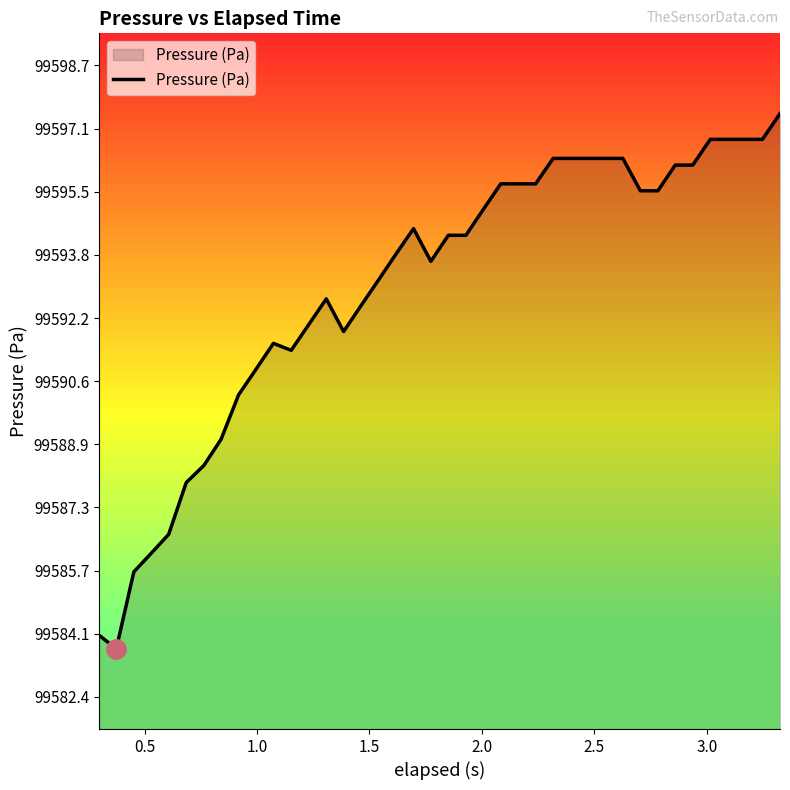

What is the minimum value shown in the chart?

99583.7